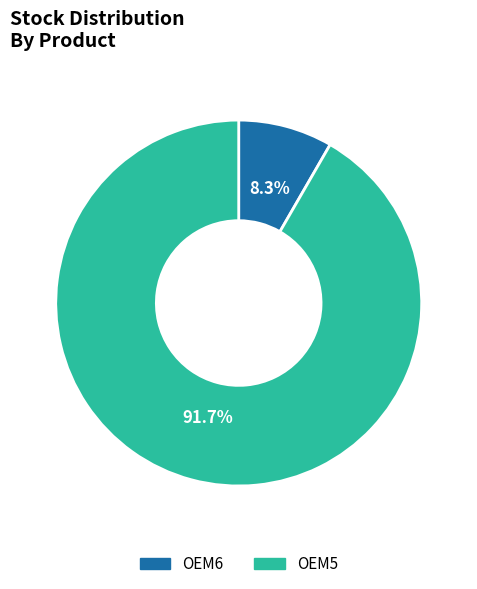

To the nearest percent, what percentage of the pie is OEM6?

8%